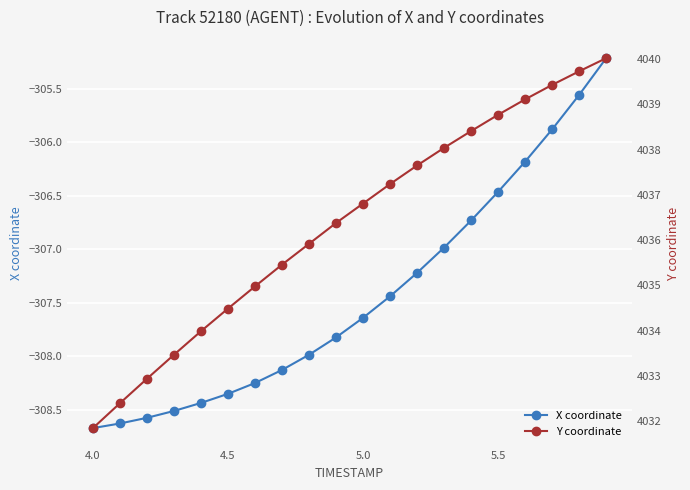

How many data points in Y coordinate are less than 4036?

9